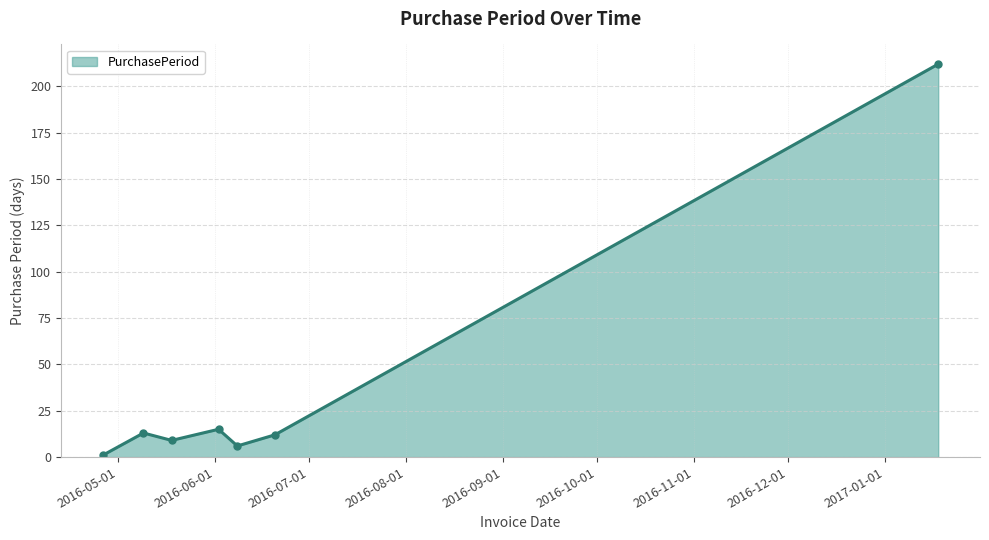

What is the greatest value displayed?

212